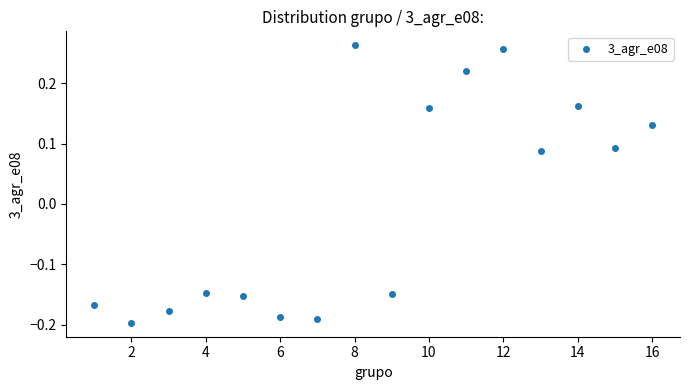

What is the range of Y values (max minus min)?

0.5